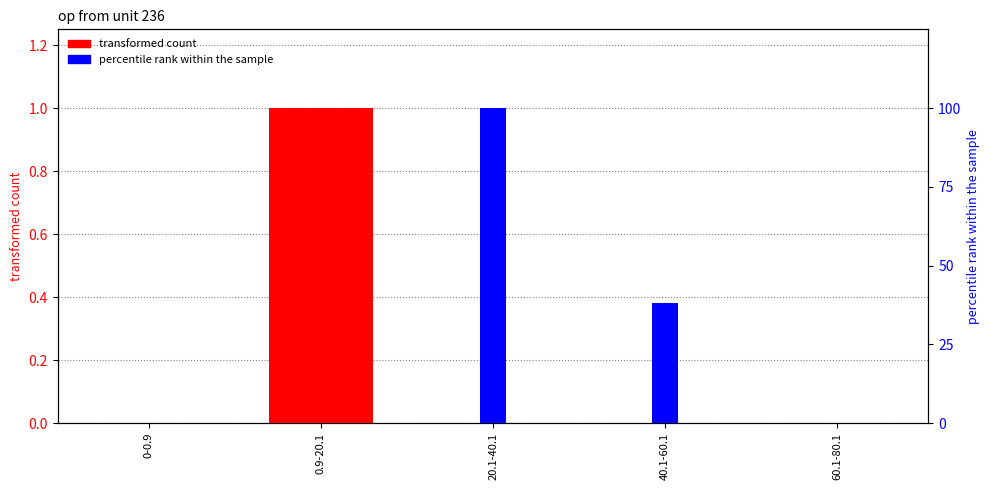

True or false: transformed count has a value of 0.0 at 60.1-80.1.

True